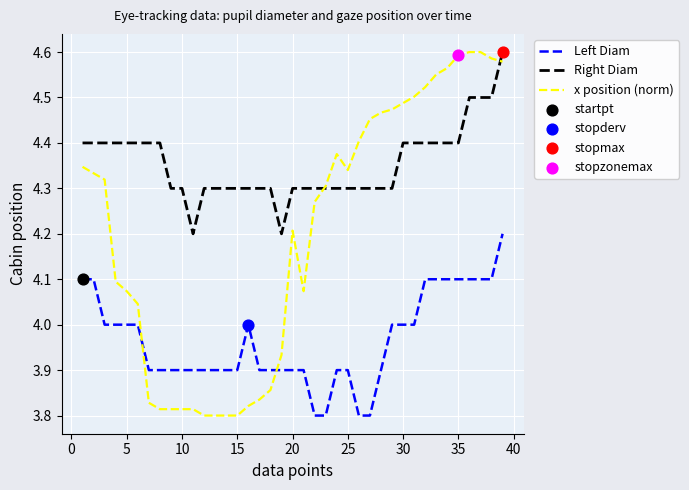

At how many categories does at least one series exceed 4?

39